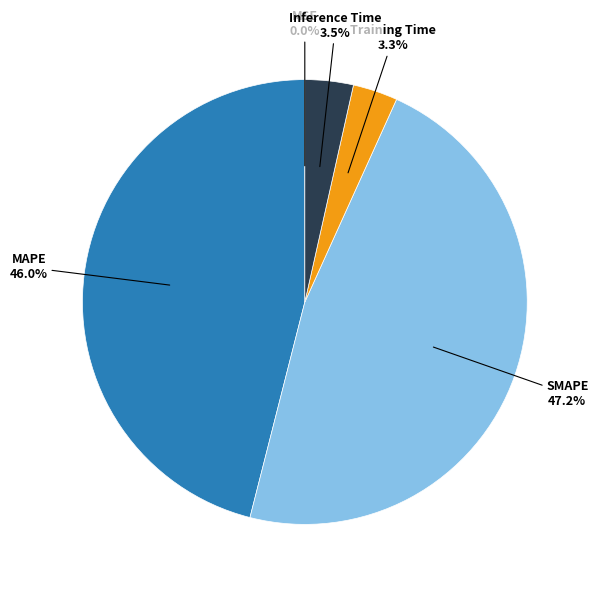

Rank the categories by value from highest to lowest.

SMAPE, MAPE, Inference Time, Training Time, MSE